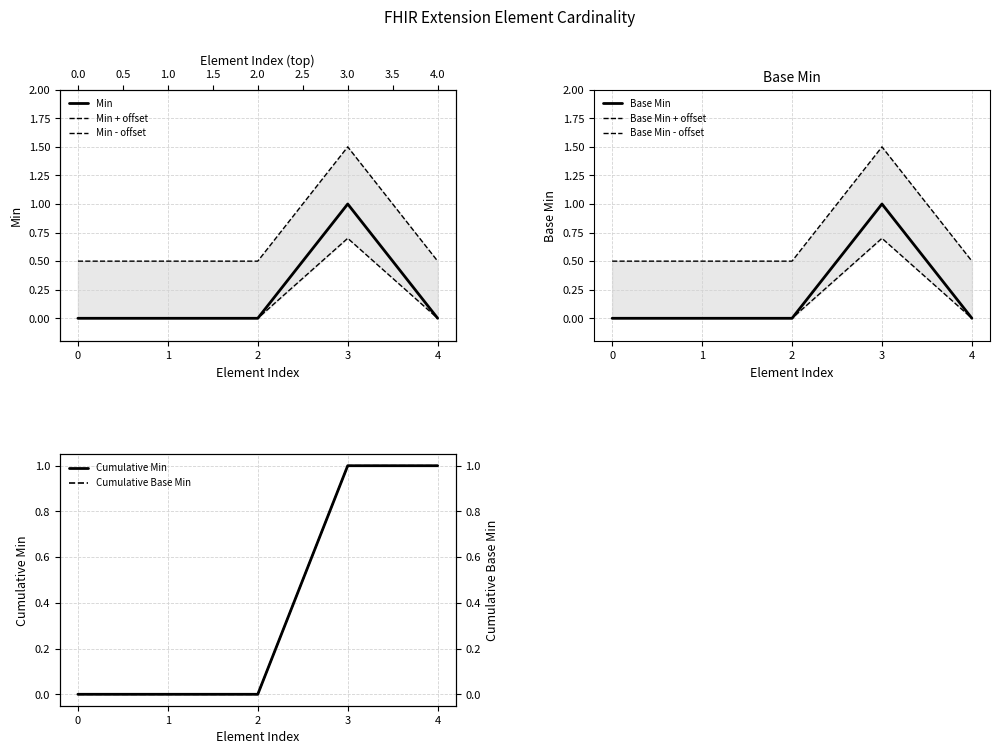

The Base Min series shows -1 at 4. True or false?

False